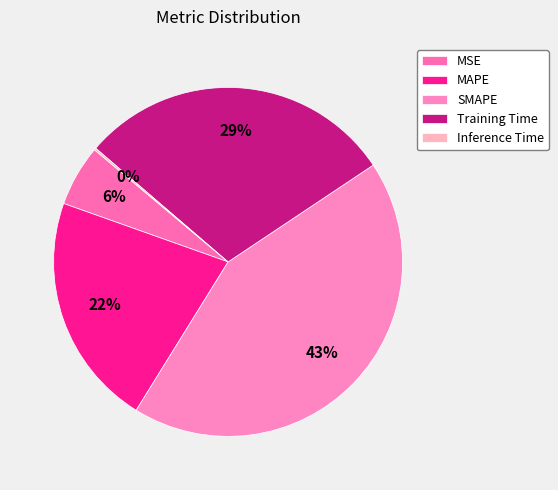

True or false: Inference Time accounts for 0% of the total.

True